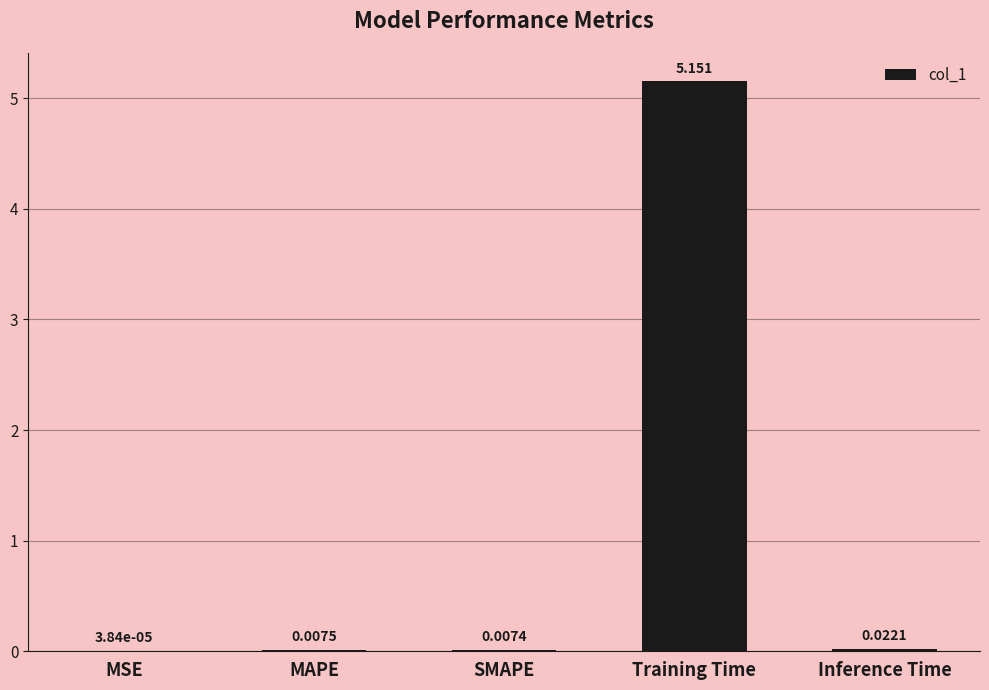

Between SMAPE and MAPE, which is larger?

MAPE